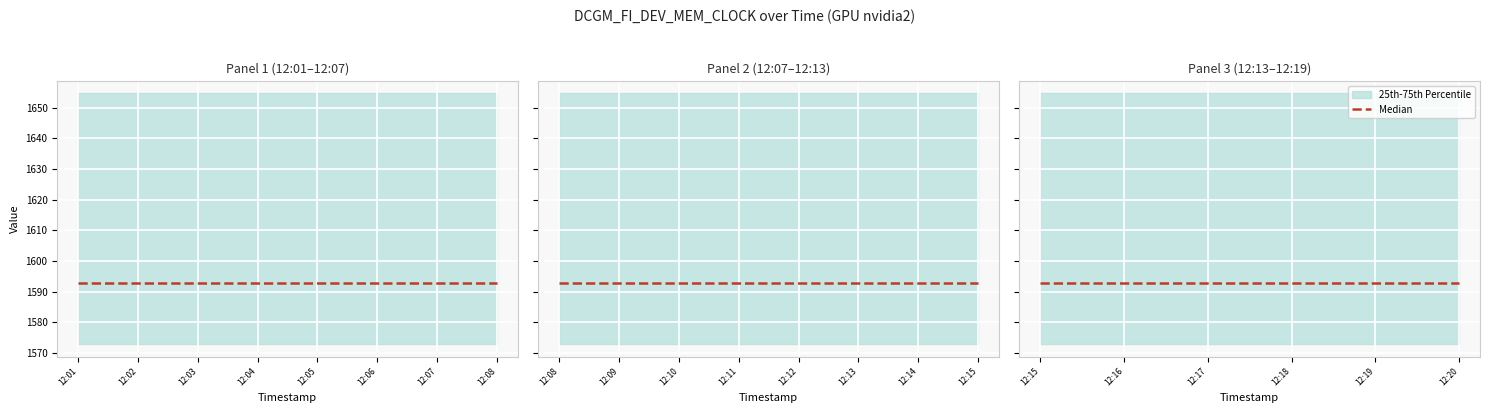

True or false: DCGM_FI_DEV_OEM_INFOROM_VER and DCGM_FI_DEV_ECC_INFOROM_VER cross at least once.

False